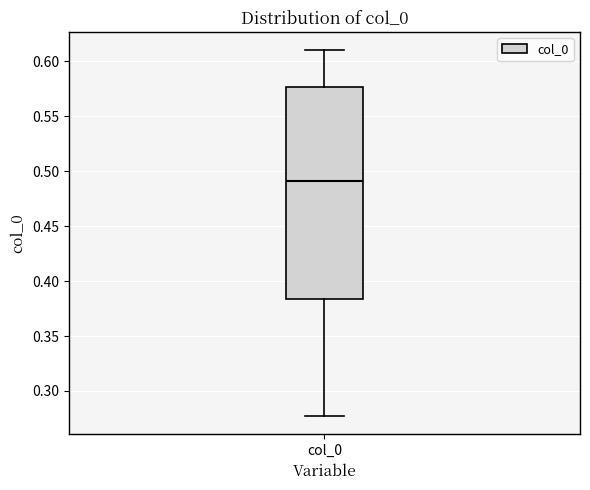

Transcribe this box plot: give where the median line is, the range the box spans, and where the two whiskers end, as read against the y-axis. The values are not printed on the chart, so give them approximately, as read against the axis.

median 0.490, box 0.385 to 0.575, whiskers 0.275 to 0.610